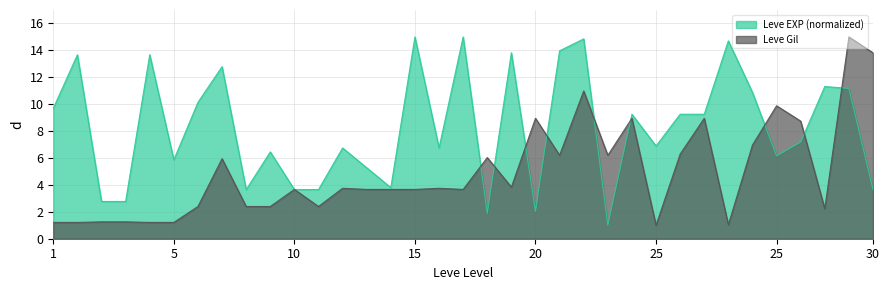

How many data points in Leve Gil are above 3?

22